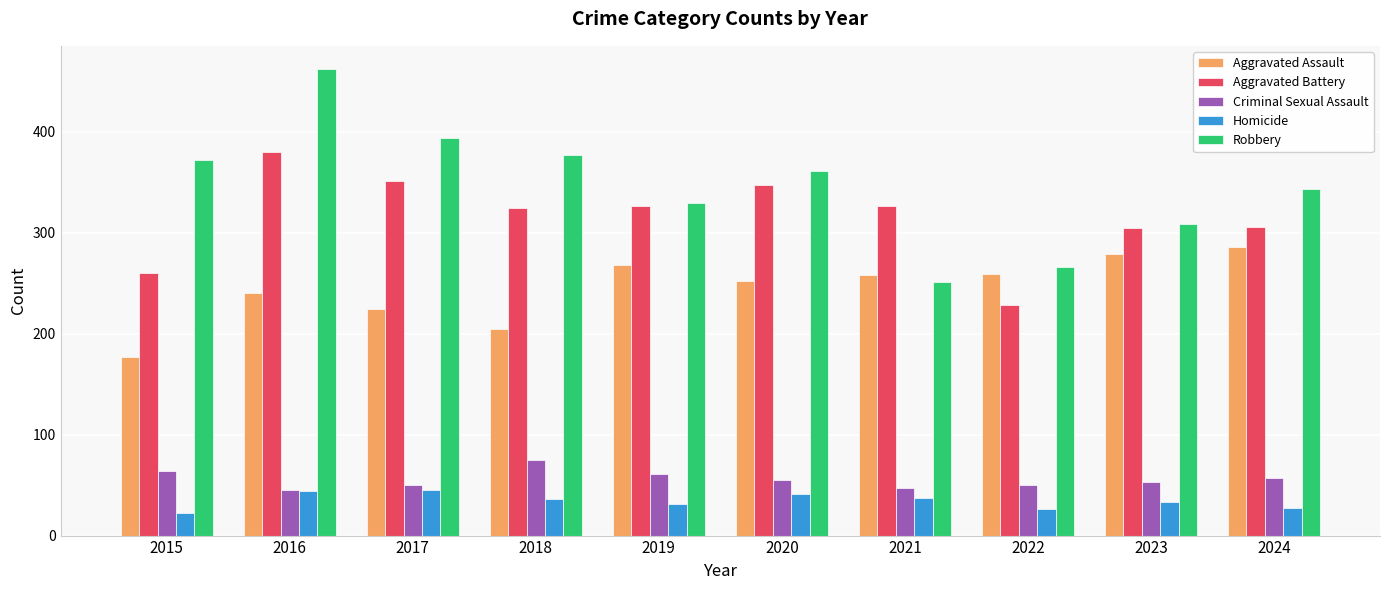

Which label corresponds to the largest value in the chart?

2016